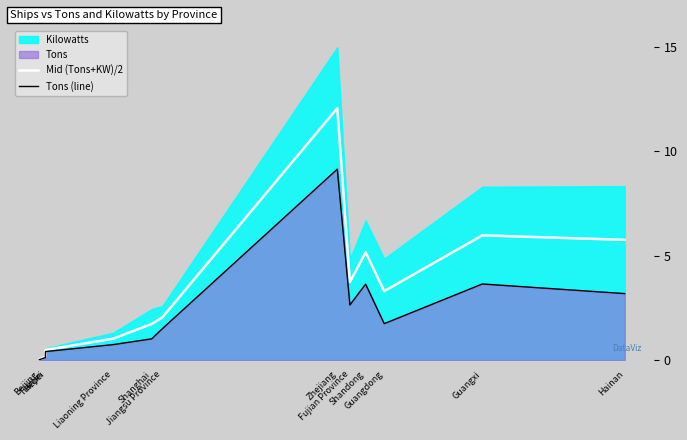

Count the number of categories in the chart.

12